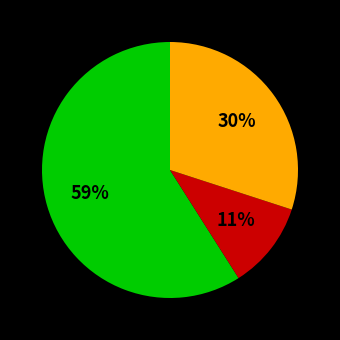

Is there a majority slice in this chart?

Yes